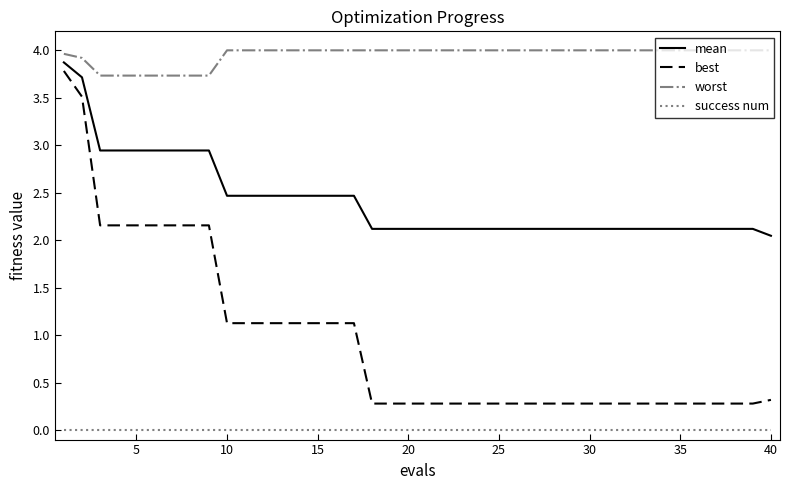

What is the difference between the maximum and minimum values in the worst series?

0.3